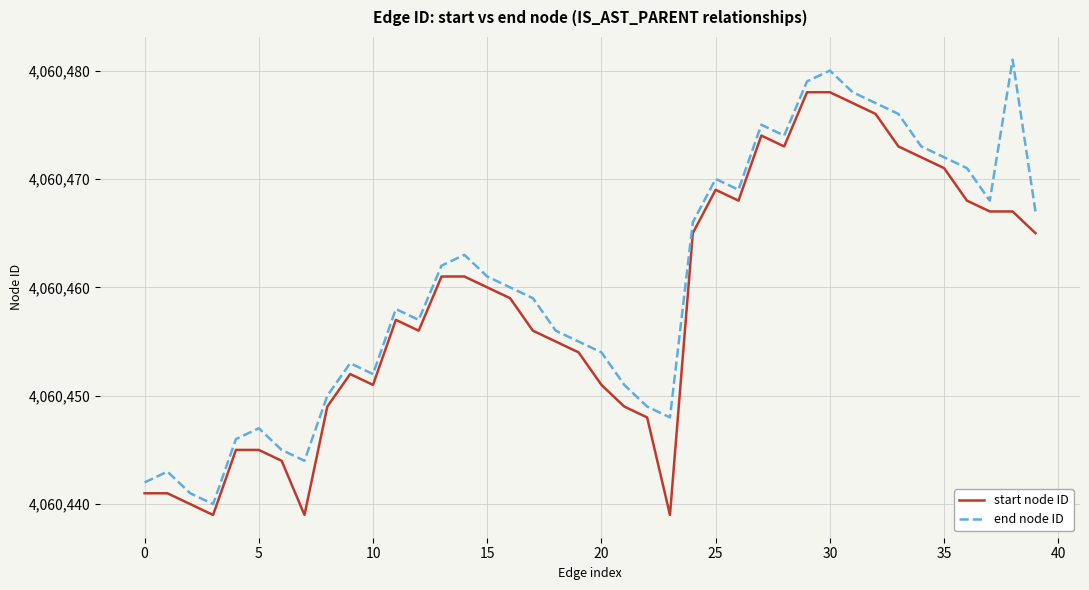

What is the minimum value shown in the chart?

4060439